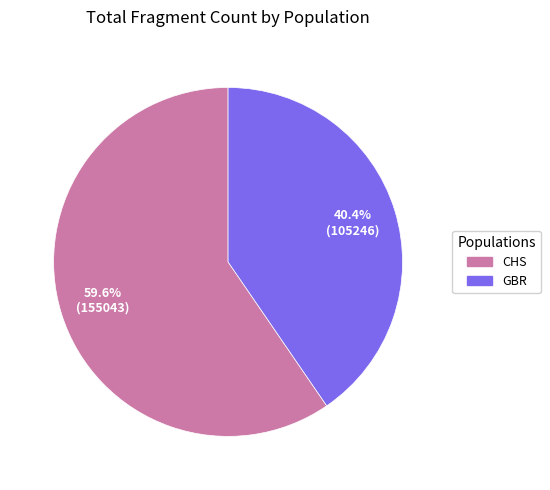

Which slice is the smallest?

GBR